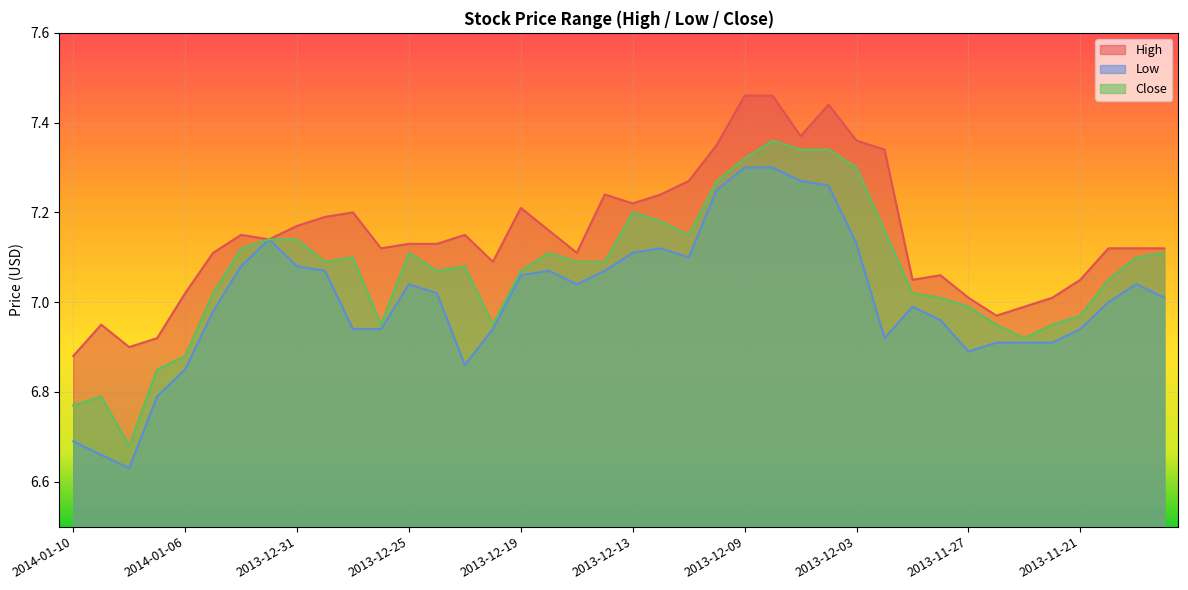

How many lines are shown in the chart?

3